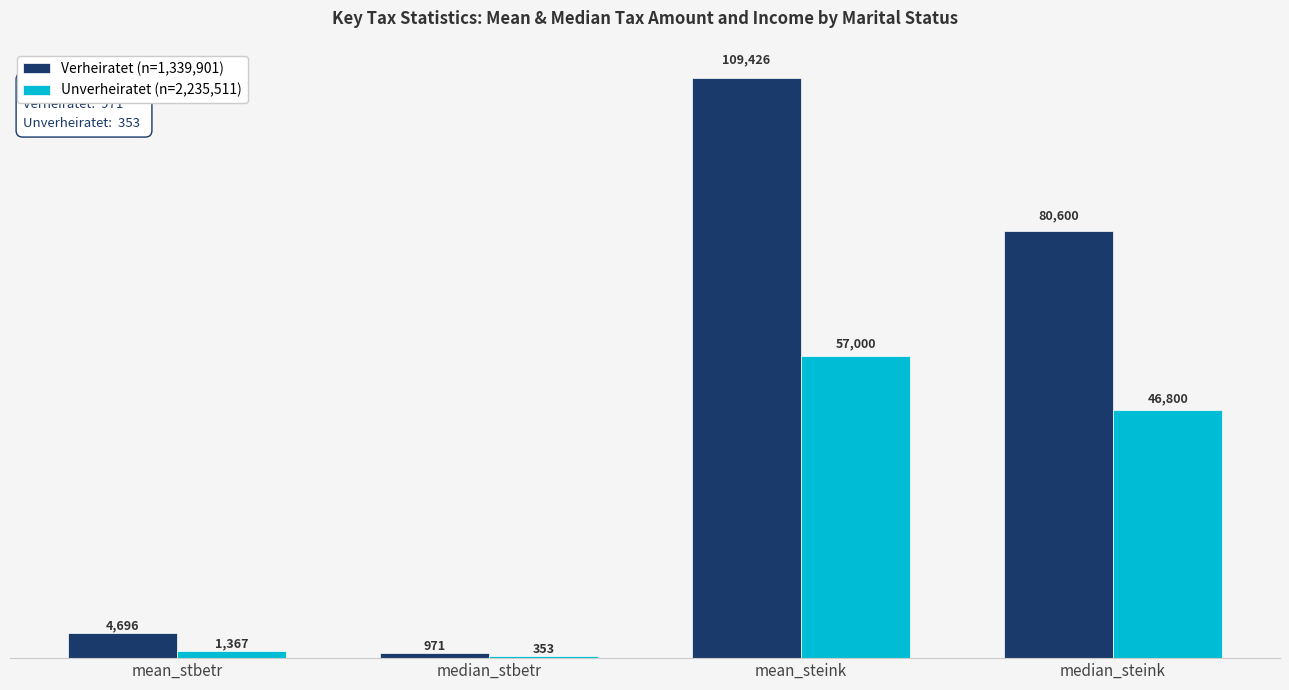

How many distinct data groups are displayed?

2